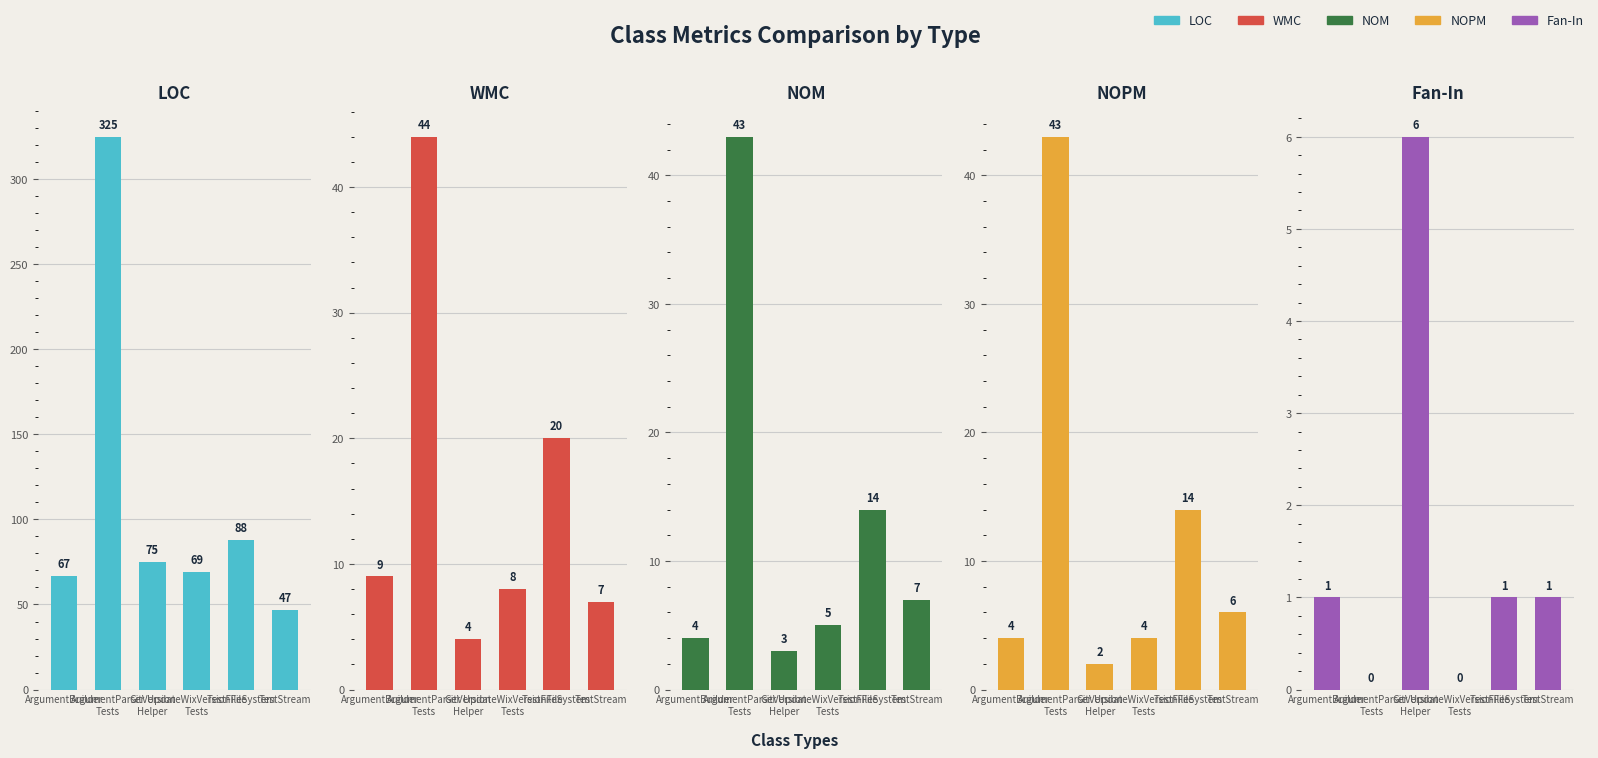

What is the difference between the second highest and second lowest values in the NOM series?

10